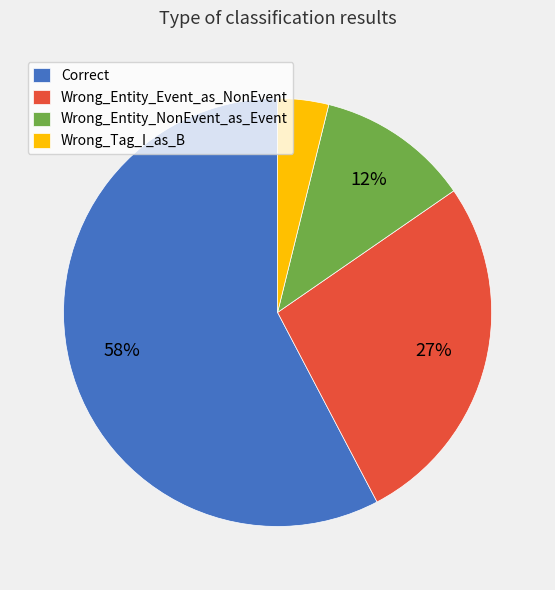

Approximately how many times larger is the value at Wrong_Tag_I_as_B compared to Wrong_Entity_NonEvent_as_Event?

0.3